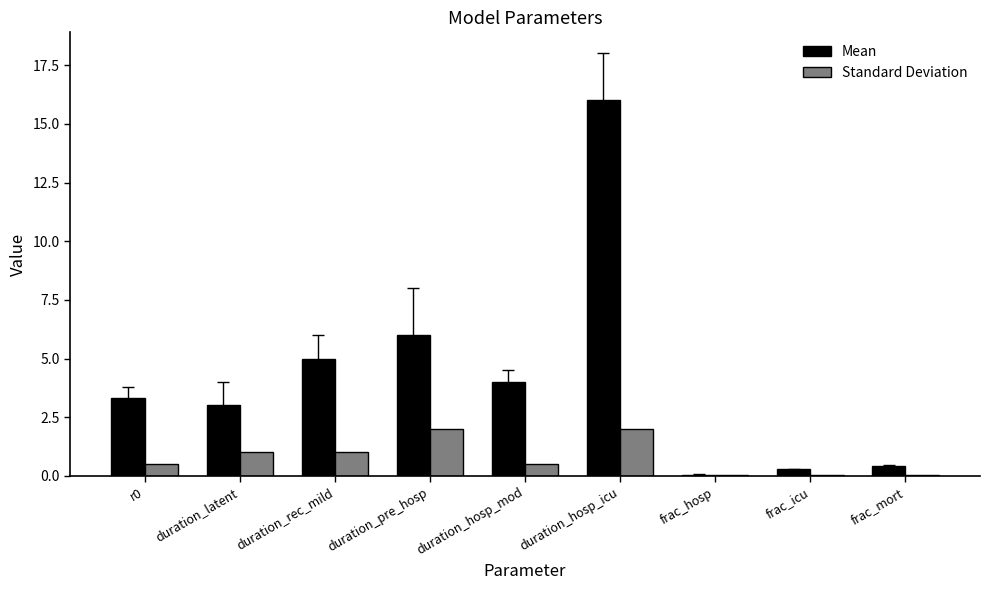

What is the sum of all Mean values?

38.0